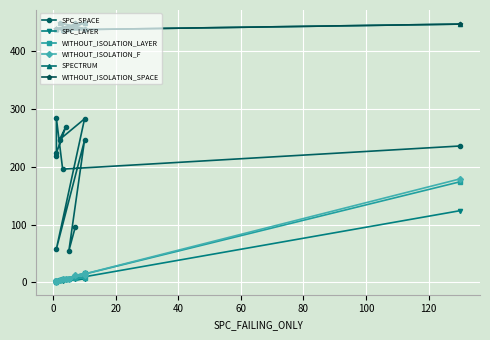

What is the value of the SPECTRUM point at the 12th from the left?

447